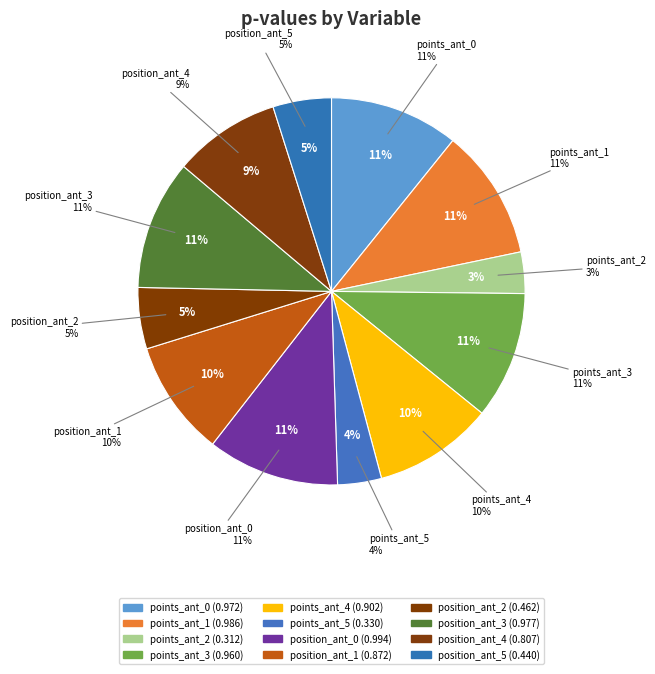

Combined, do position_ant_4 and points_ant_0 account for over 50%?

No